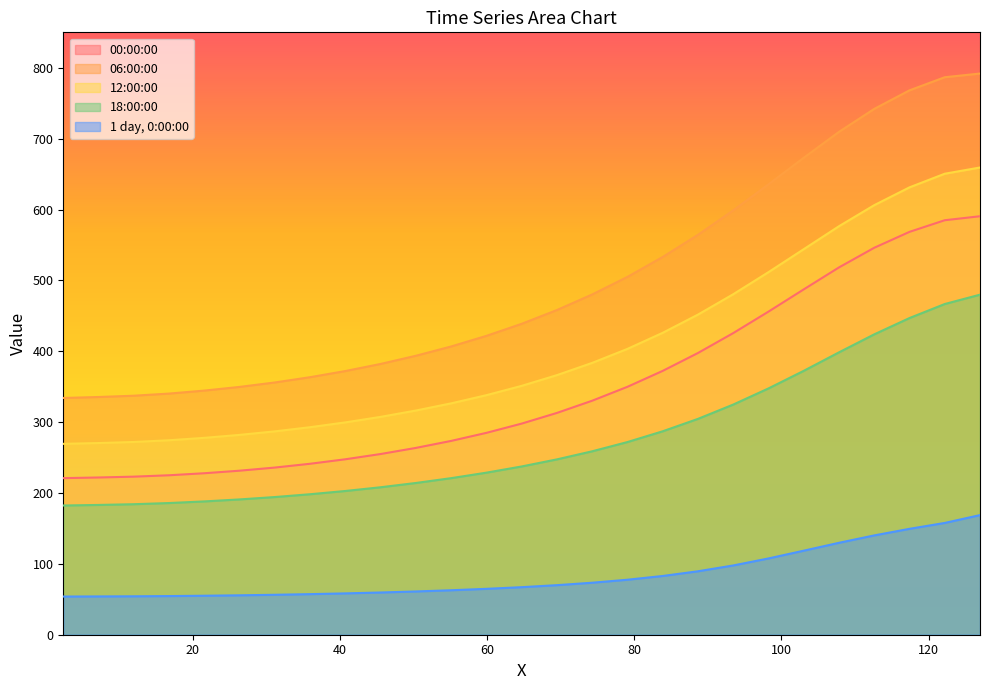

What is the difference between the maximum and second lowest values in the 06:00:00 series?

456.4